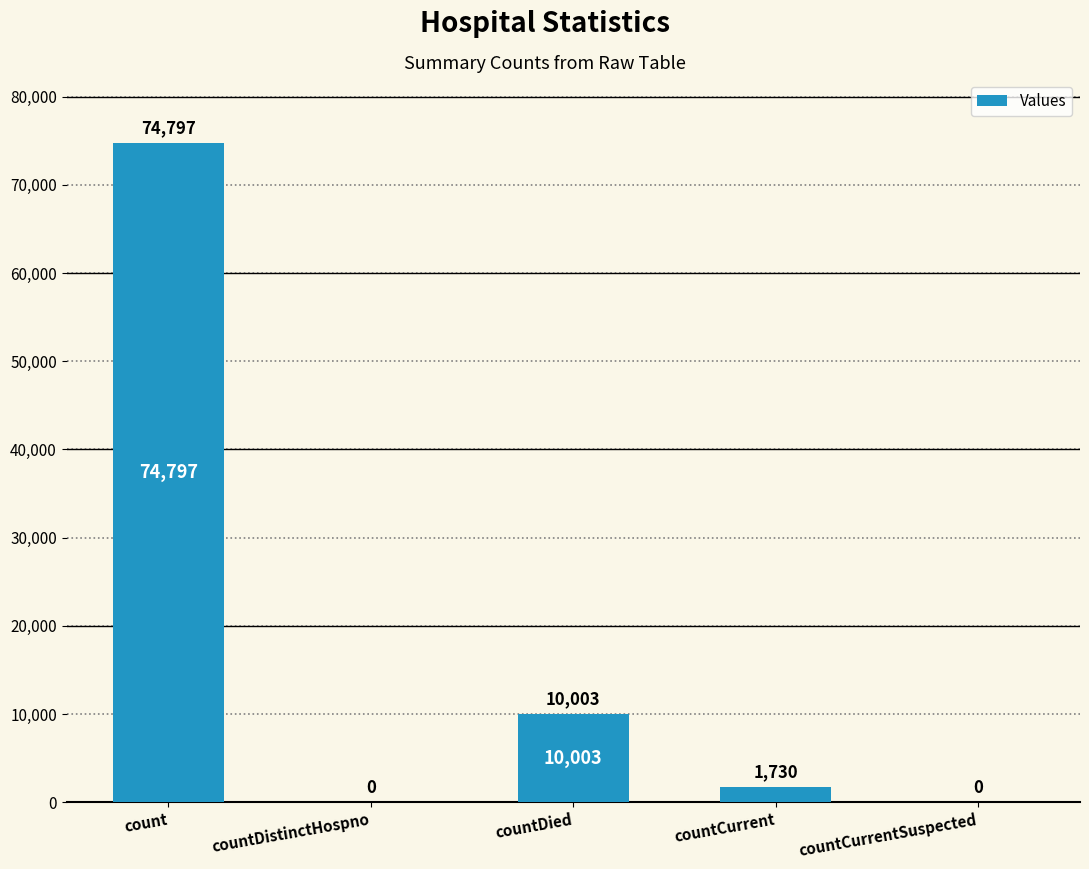

Which has a higher value, countCurrent or countCurrentSuspected?

countCurrent